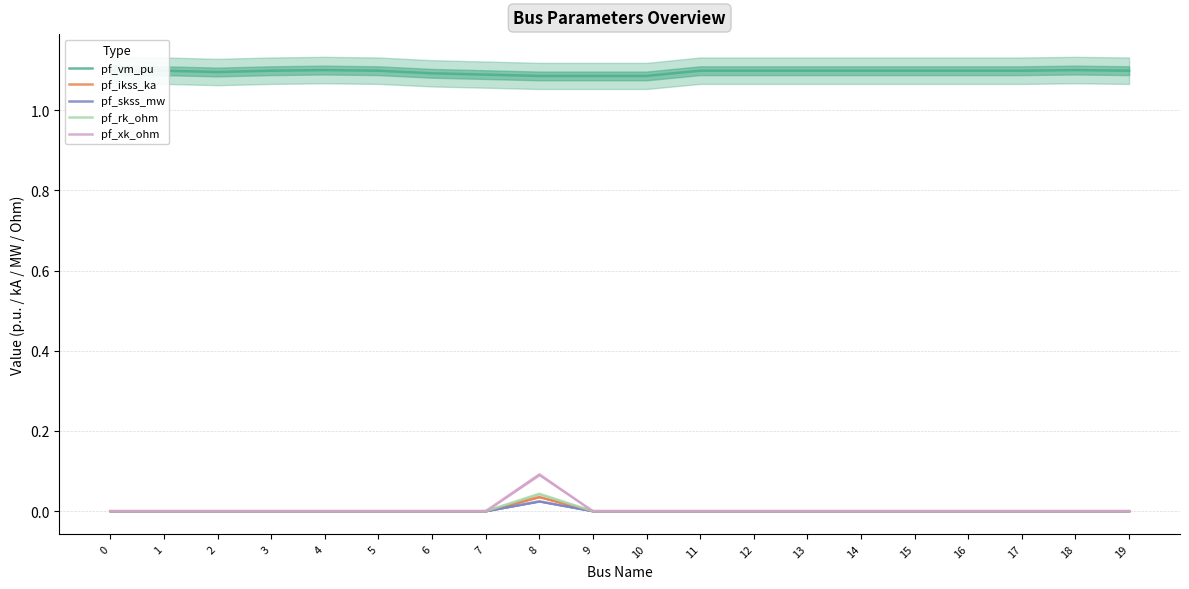

True or false: pf_ikss_ka and pf_xk_ohm intersect in this chart.

False